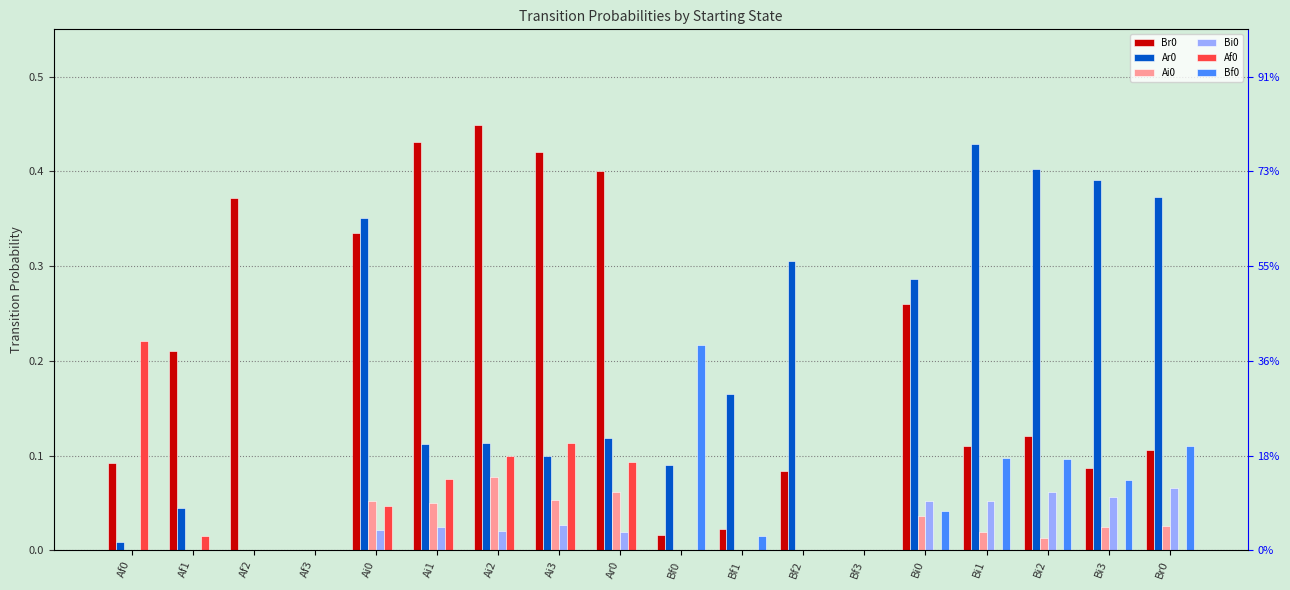

Reading left to right, list all the values displayed in this chart.

Br0: 0.1	0.2	0.4	0.0	0.3	0.4	0.4	0.4	0.4	0.0	0.0	0.1	0.0	0.3	0.1	0.1	0.1	0.1
Ar0: 0.0	0.0	0.0	0.0	0.4	0.1	0.1	0.1	0.1	0.1	0.2	0.3	0.0	0.3	0.4	0.4	0.4	0.4
Ai0: 0.0	0.0	0.0	0.0	0.1	0.1	0.1	0.1	0.1	0.0	0.0	0.0	0.0	0.0	0.0	0.0	0.0	0.0
Bi0: 0.0	0.0	0.0	0.0	0.0	0.0	0.0	0.0	0.0	0.0	0.0	0.0	0.0	0.1	0.1	0.1	0.1	0.1
Af0: 0.2	0.0	0.0	0.0	0.0	0.1	0.1	0.1	0.1	0.0	0.0	0.0	0.0	0.0	0.0	0.0	0.0	0.0
Bf0: 0.0	0.0	0.0	0.0	0.0	0.0	0.0	0.0	0.0	0.2	0.0	0.0	0.0	0.0	0.1	0.1	0.1	0.1